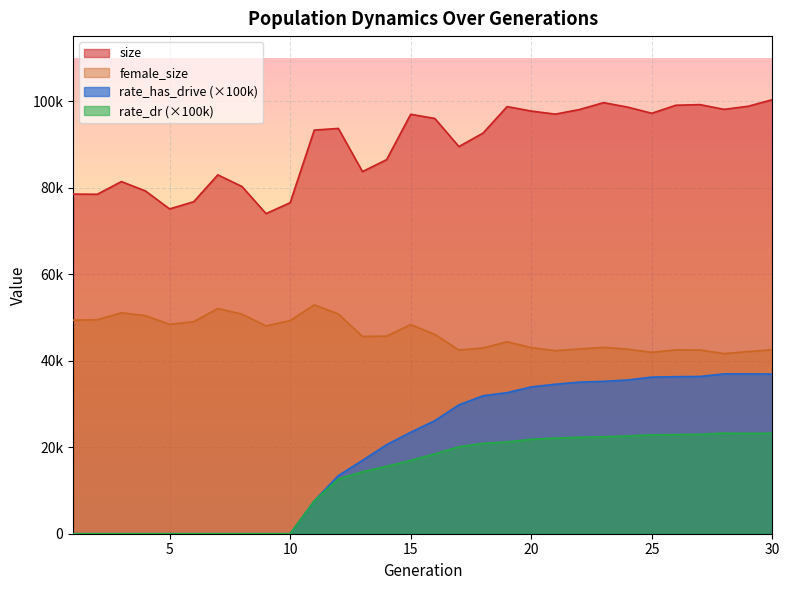

Which series has the largest range (max minus min)?

rate_has_drive (×100k)